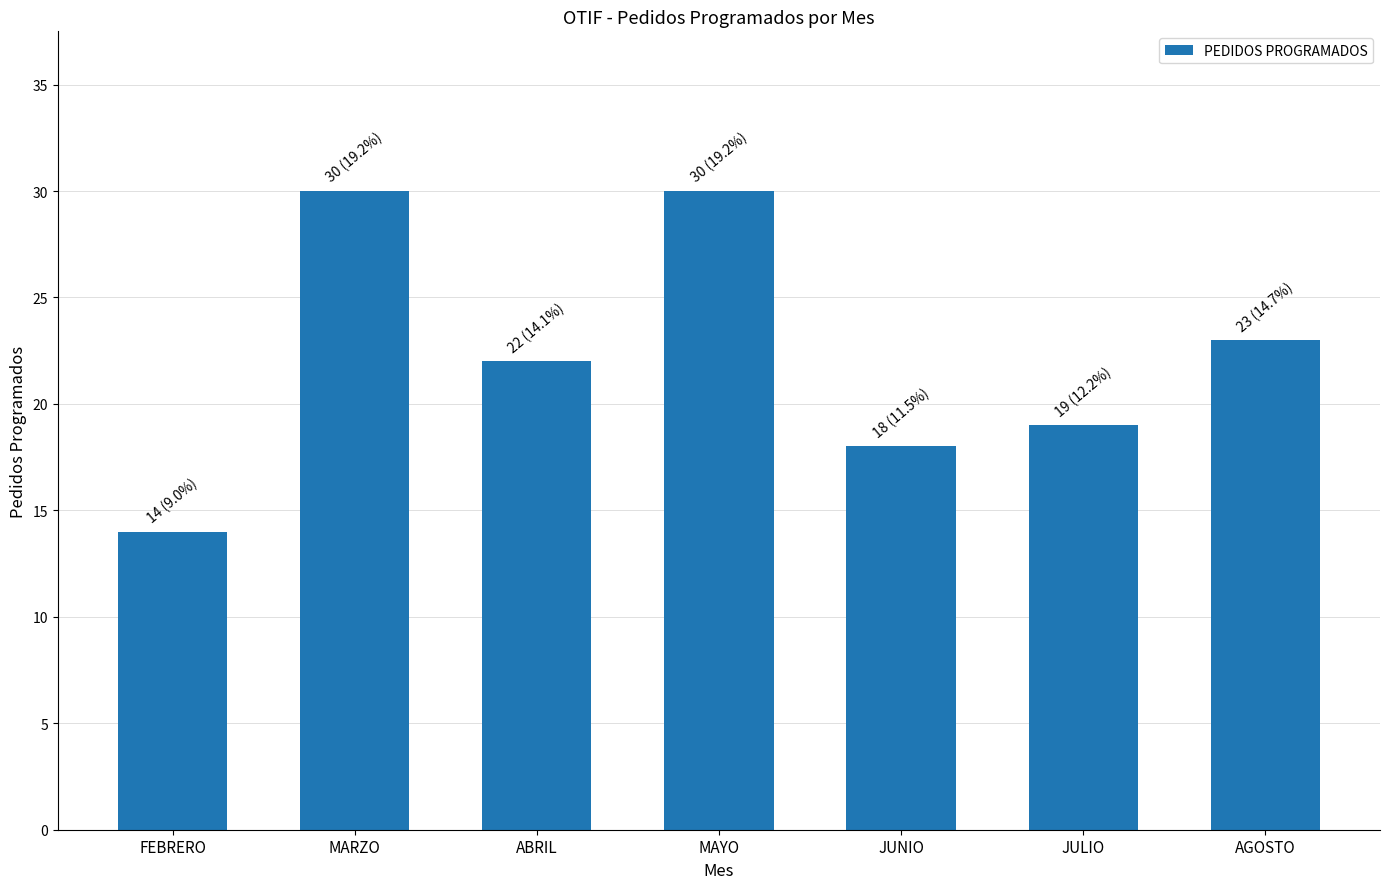

How many data points does each series have?

7